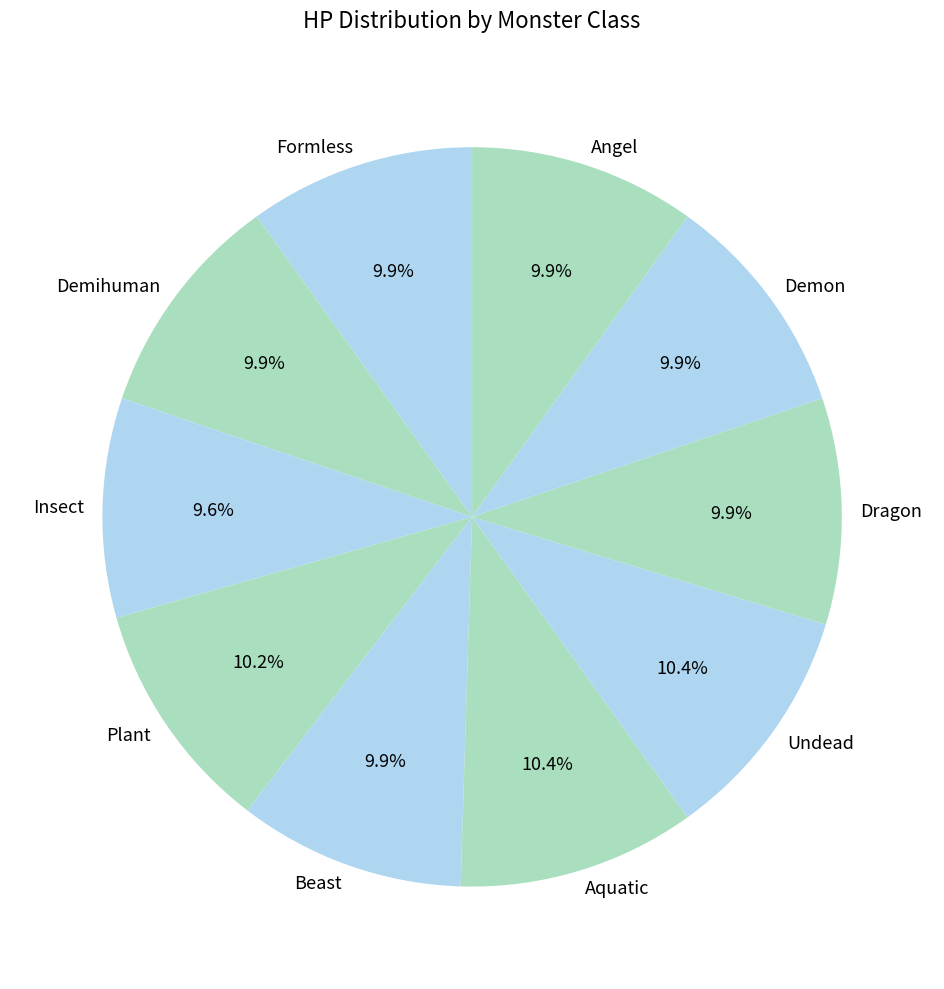

What is the ratio of the value at Insect to the value at Dragon?

1.0